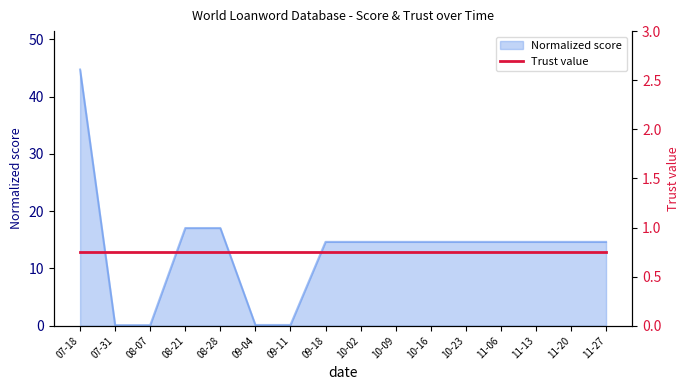

Is it true that Normalized score equals 14.6 at 10-23?

True